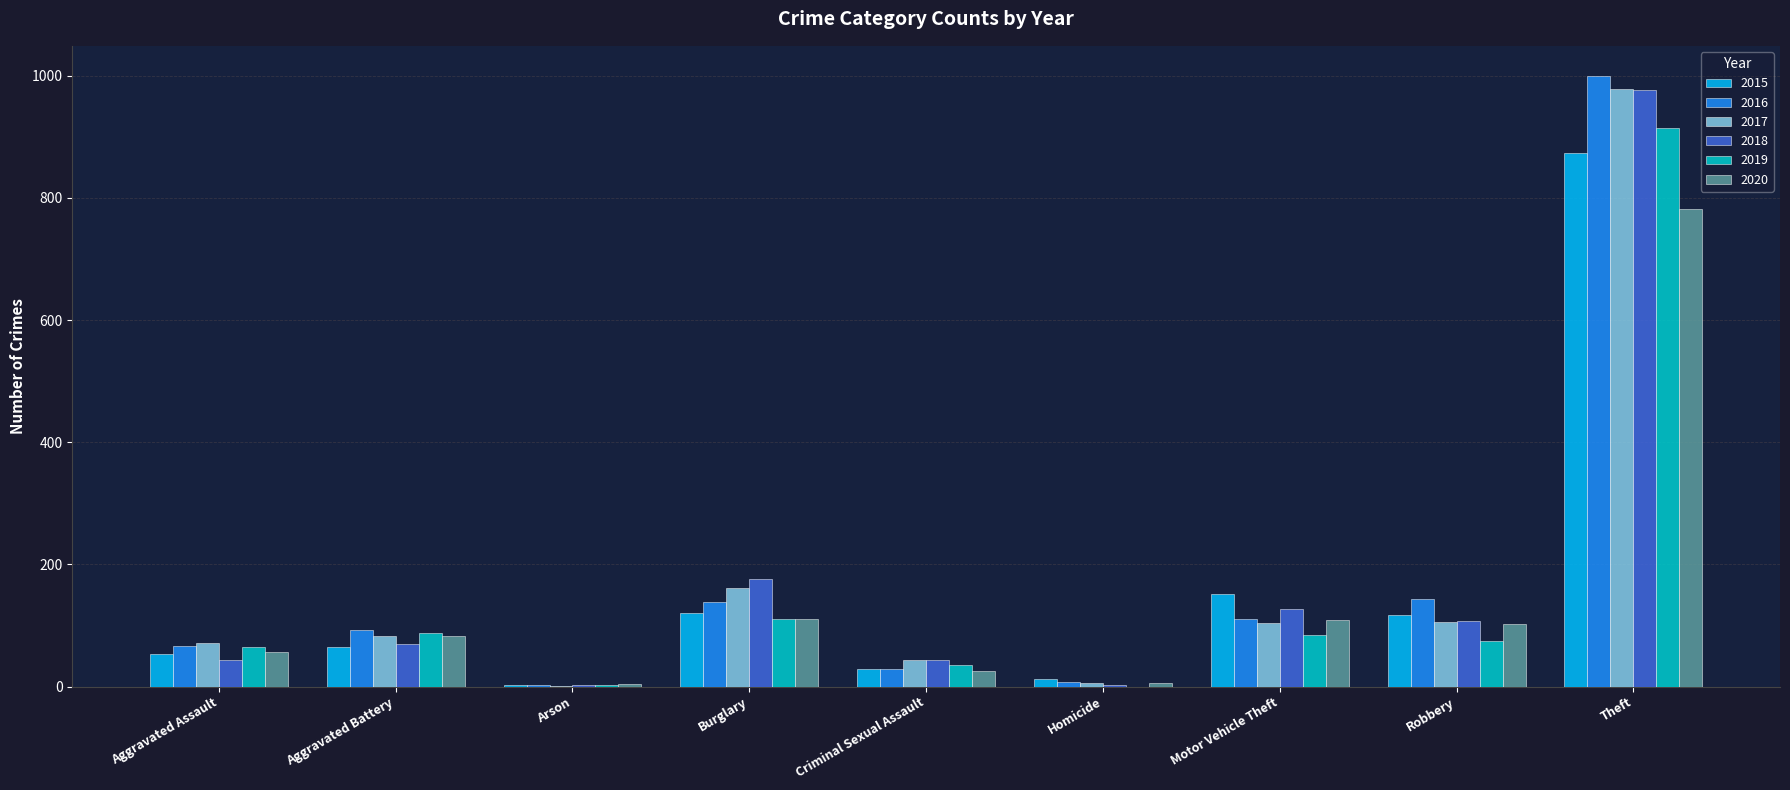

At which label is 2017 closest to 490?

Burglary